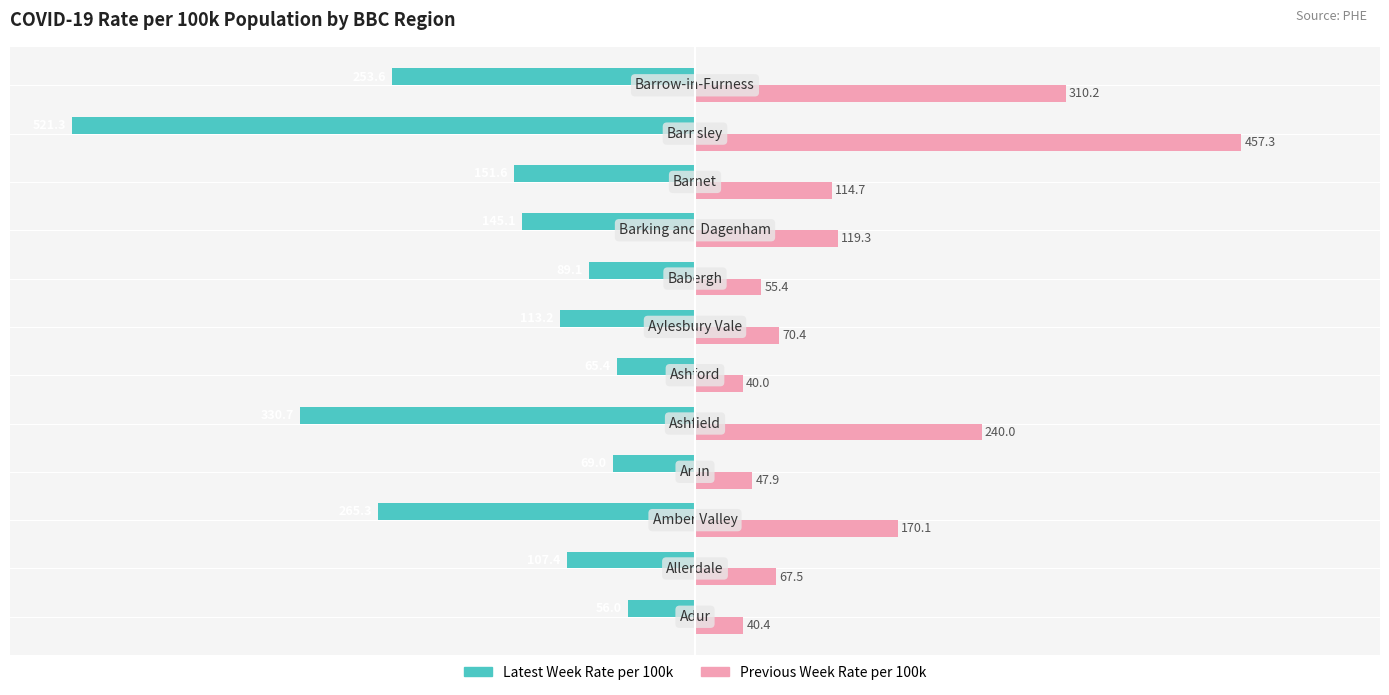

How many series are shown in this chart?

2